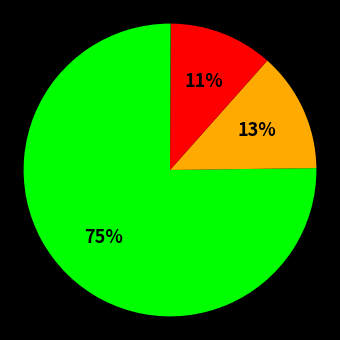

To the nearest percent, what is the average slice percentage?

25%